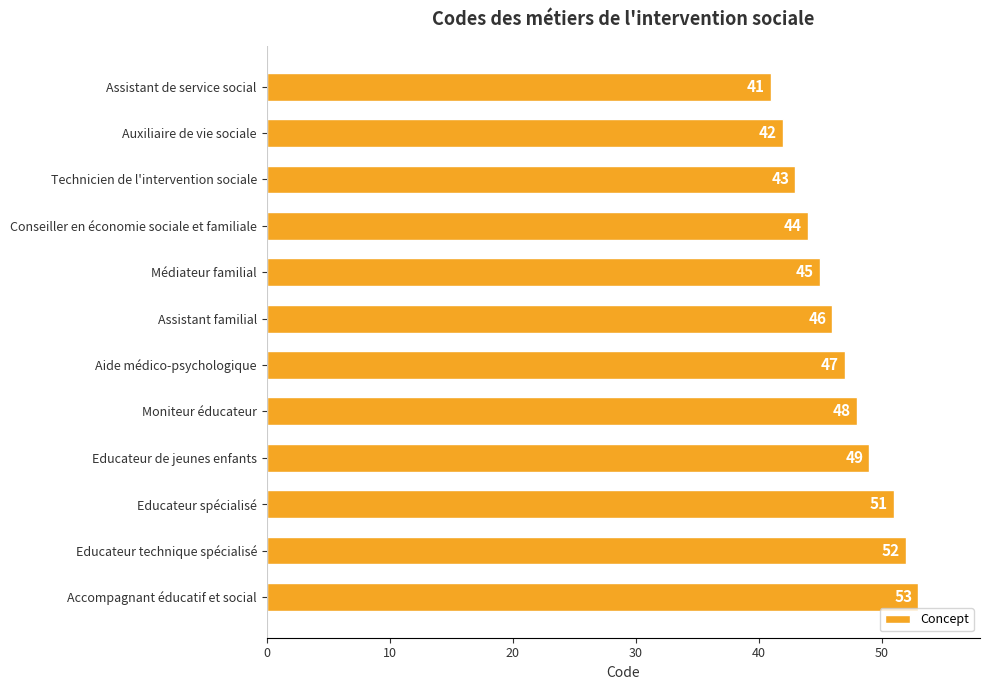

Reading top to bottom, what are all the values shown in this chart?

41	42	43	44	45	46	47	48	49	51	52	53